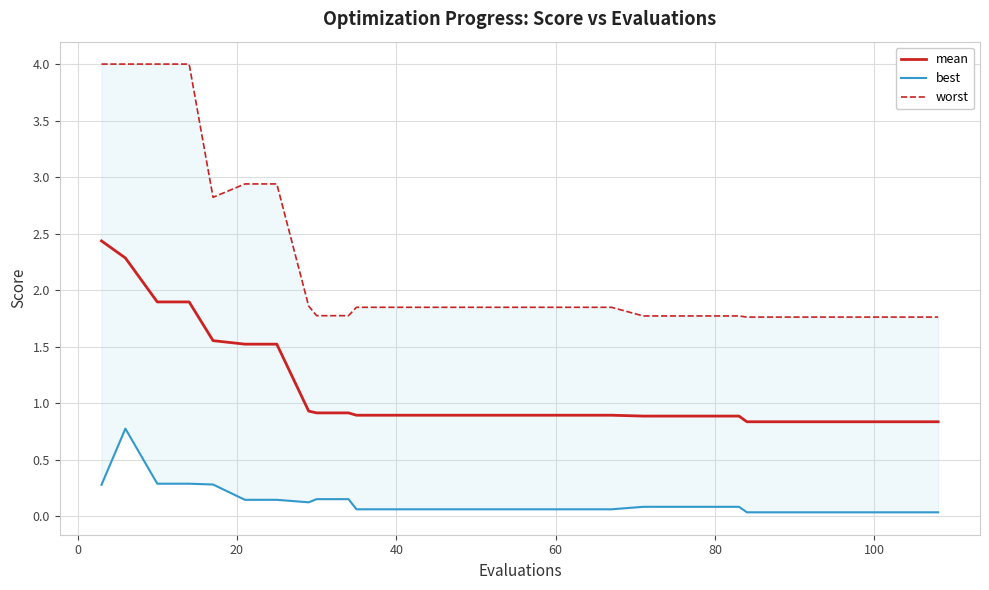

What is the label of the 27th point from the right?

40